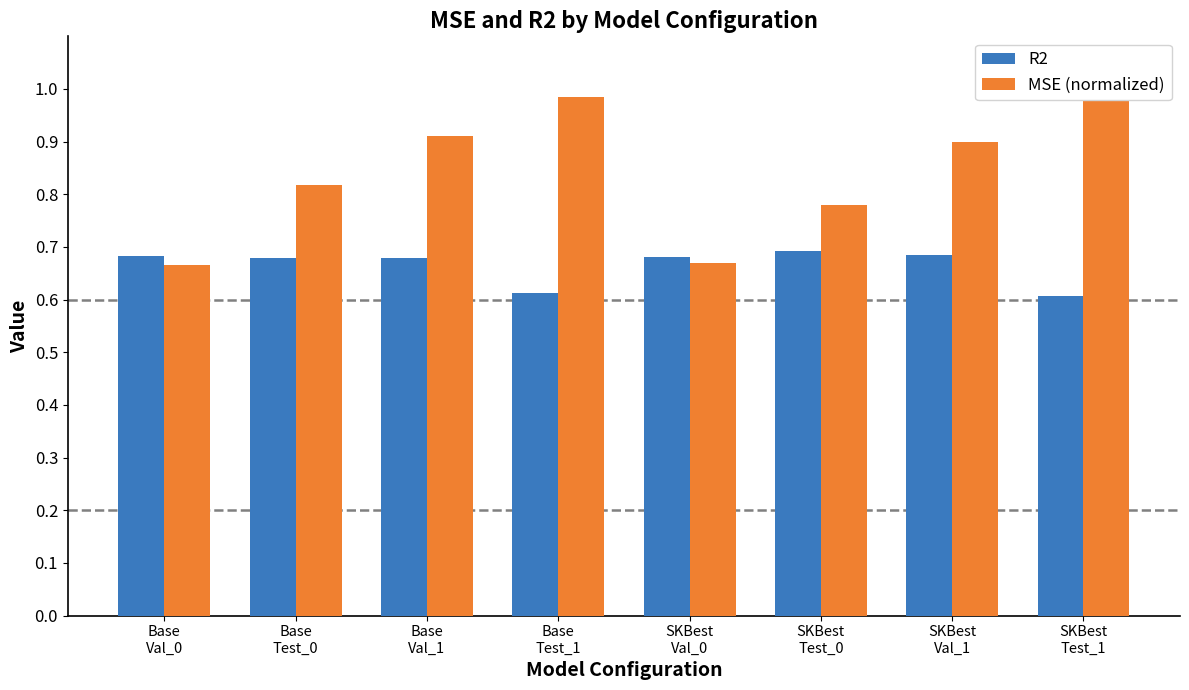

Which category has the lowest value in the MSE (normalized) series?

Base
Val_0